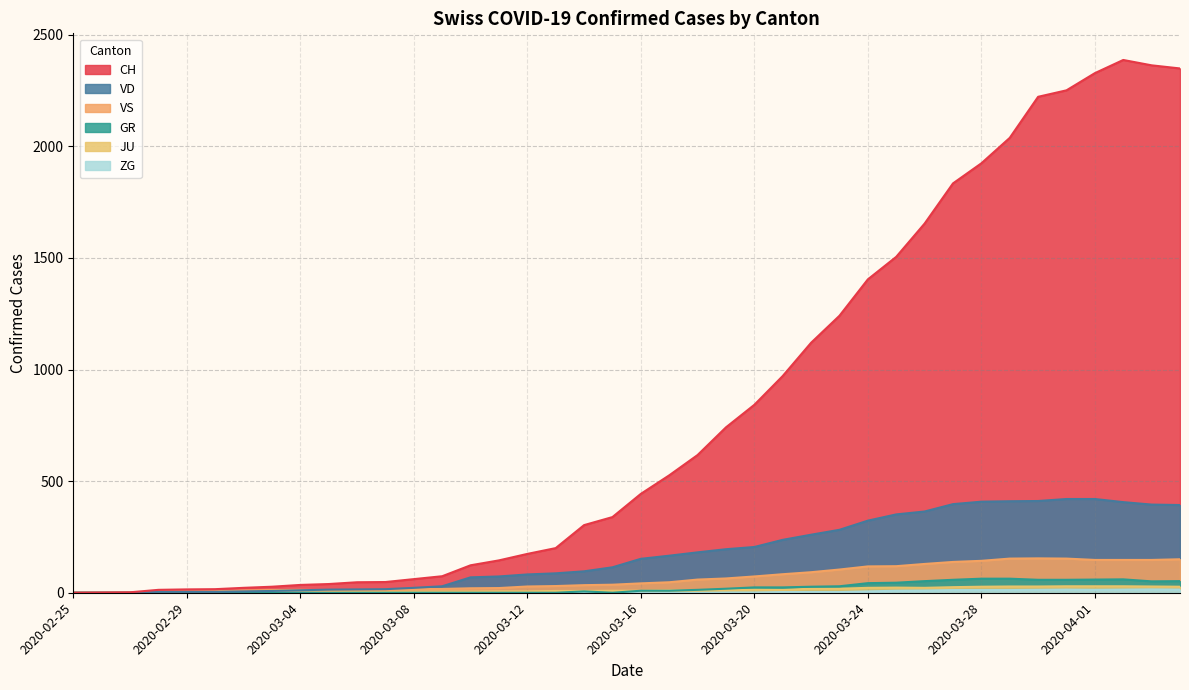

True or false: GR and CH cross at least once.

False